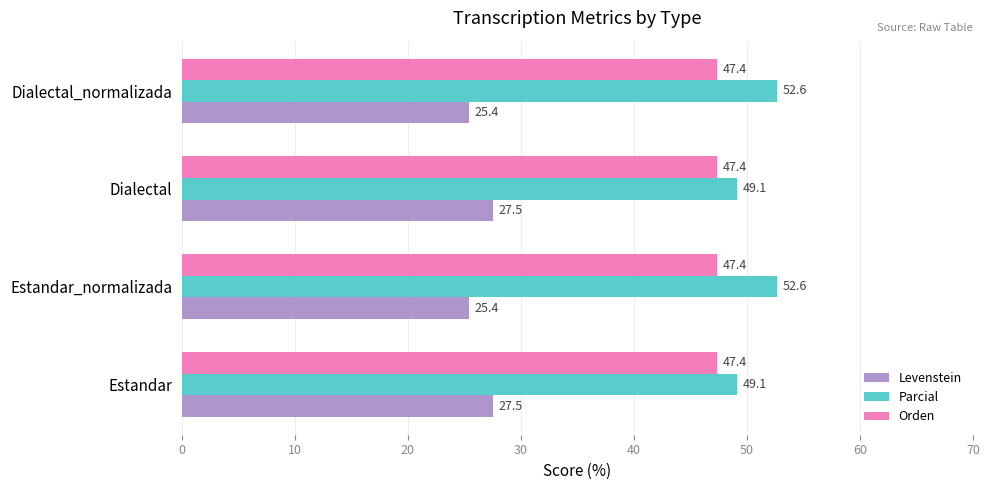

What is the maximum value shown in the chart?

52.6